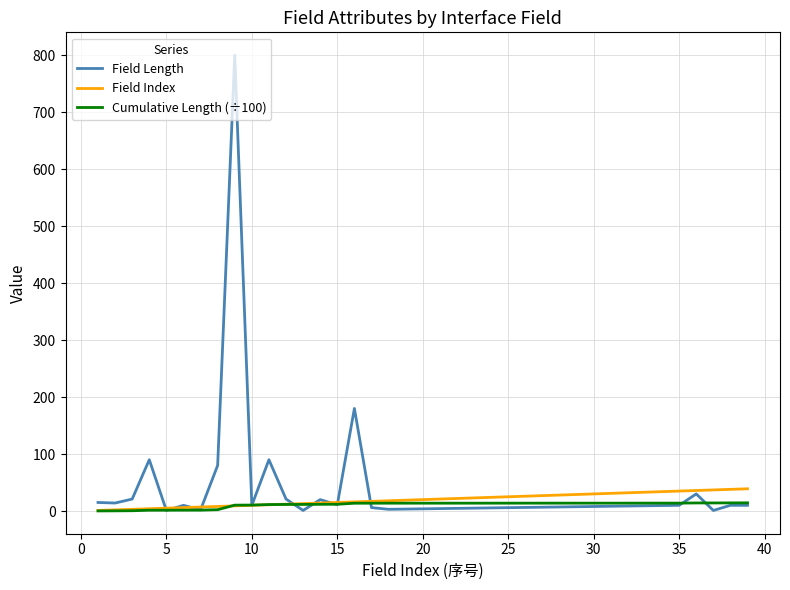

Which series has the largest total across all categories?

Field Length